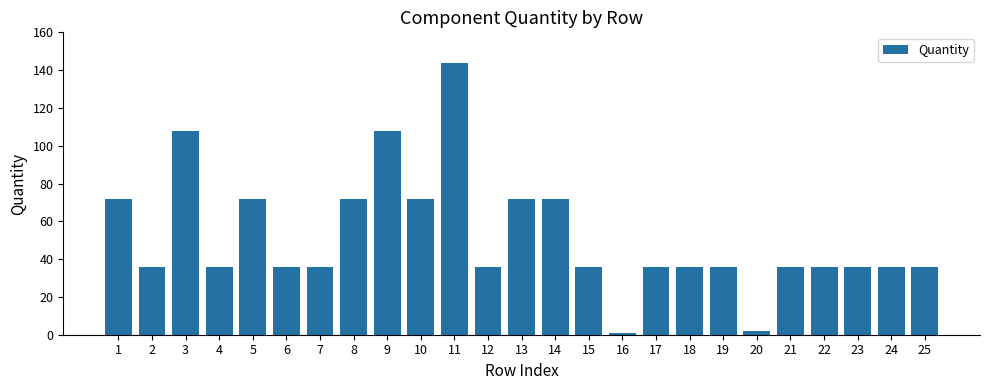

How many bars are there in total?

25